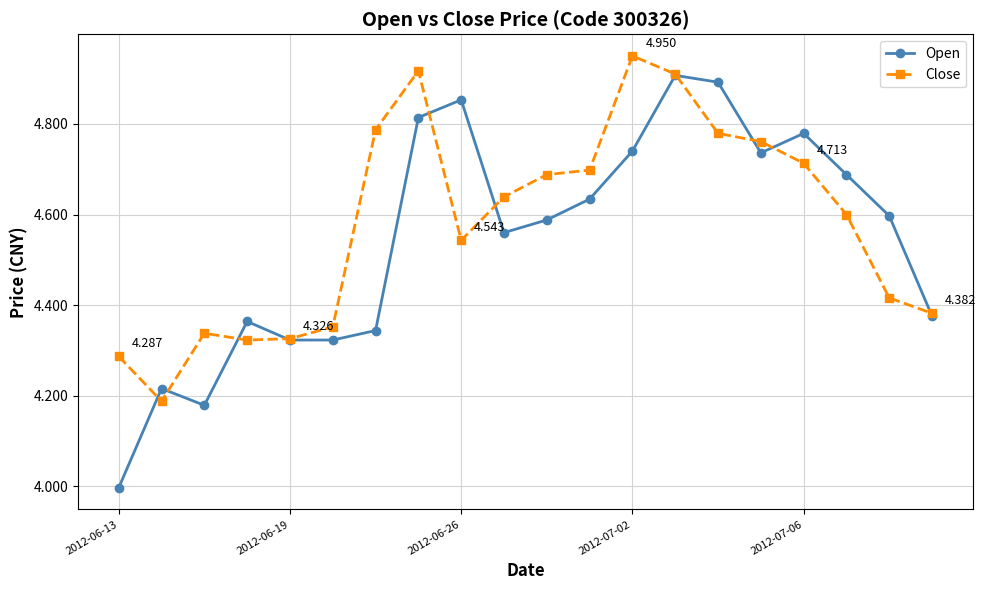

True or false: Open has more than 2 points higher than both neighbors.

True